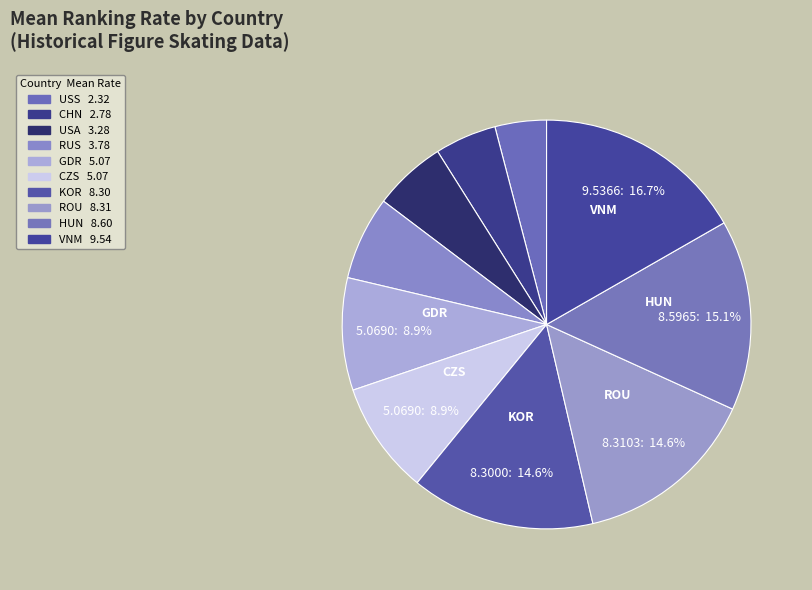

Is there a majority slice in this chart?

No